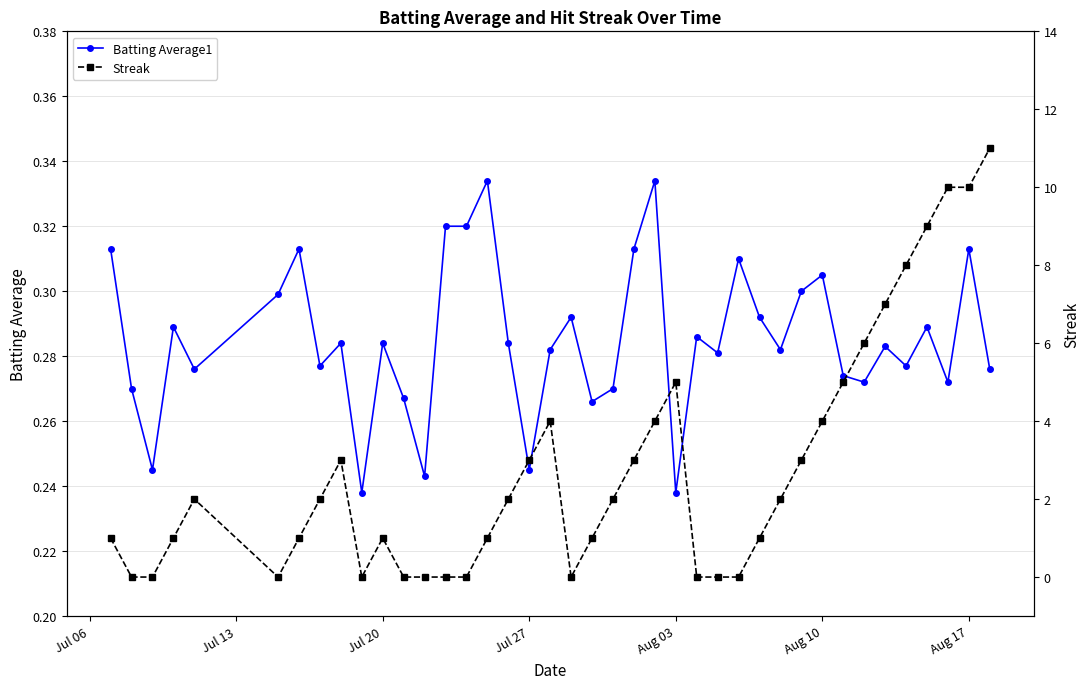

True or false: Batting Average1 has more than 2 interior local peaks.

True